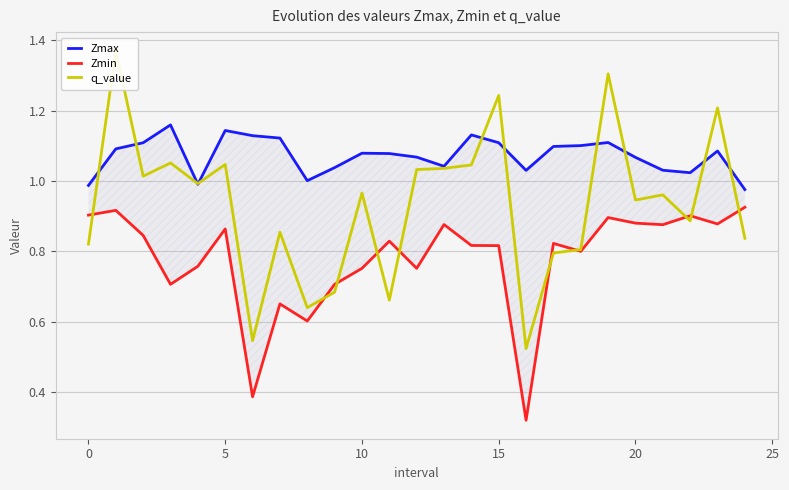

Rank the series by their maximum value, from highest to lowest.

q_value, Zmax, Zmin